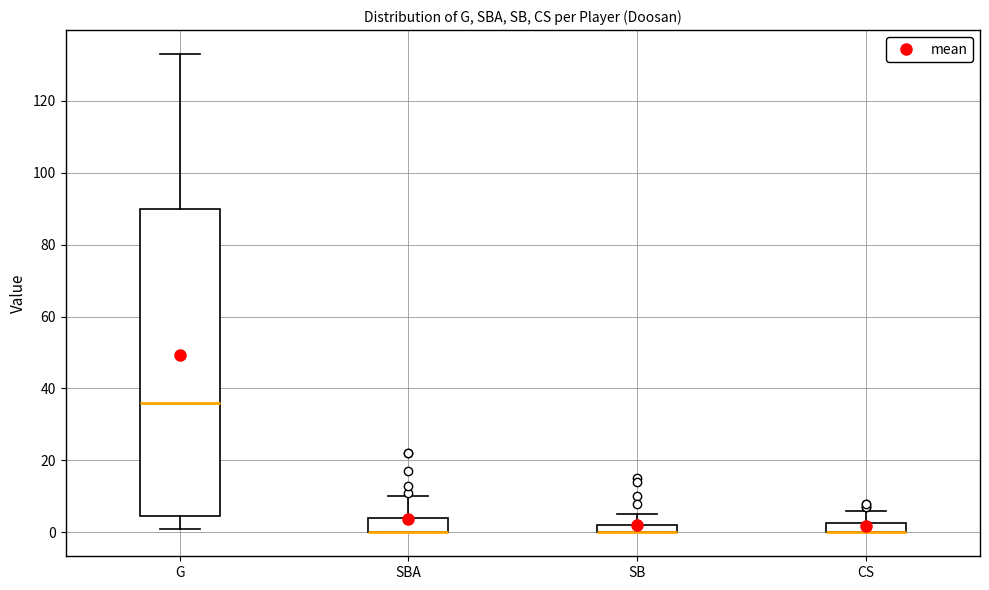

Which box is the tallest, from its lower edge to its upper edge?

G